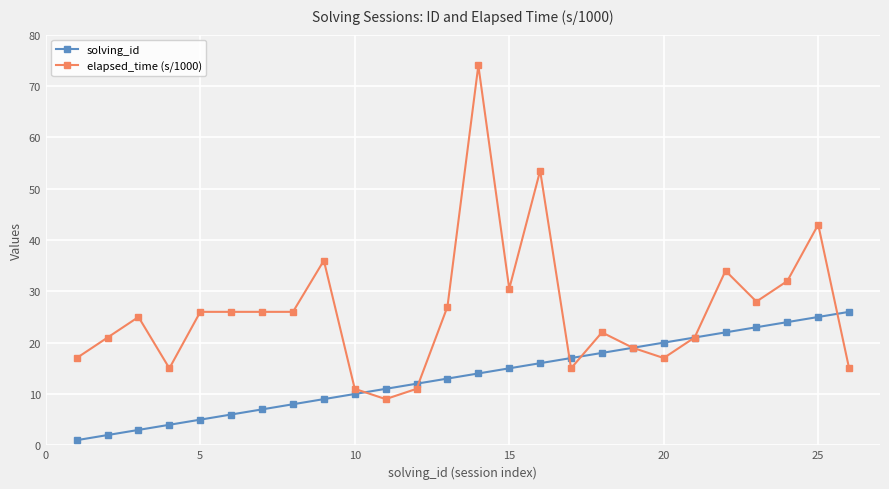

How many series are shown in this chart?

2